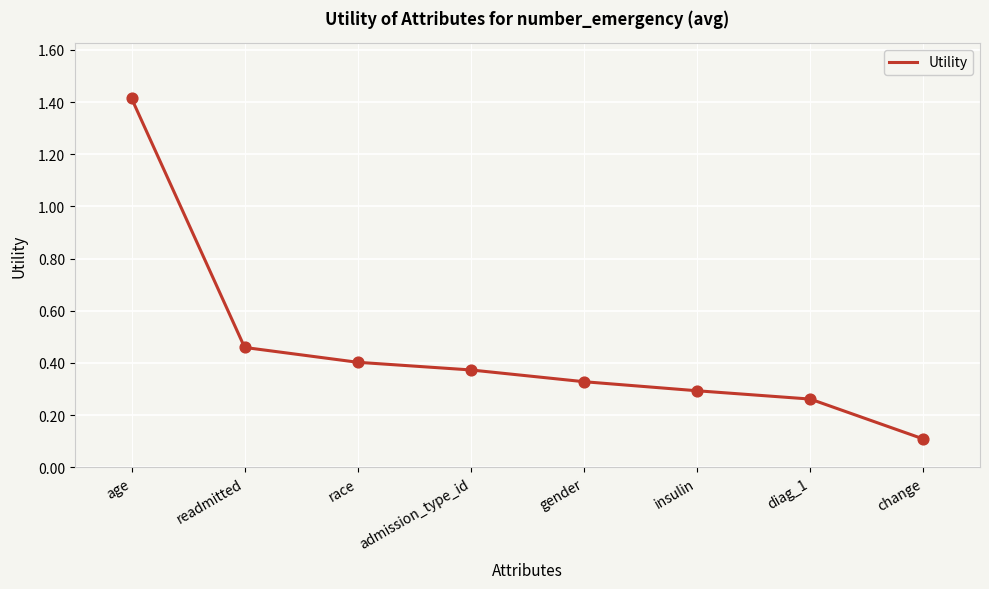

Between diag_1 and race, which is larger?

race